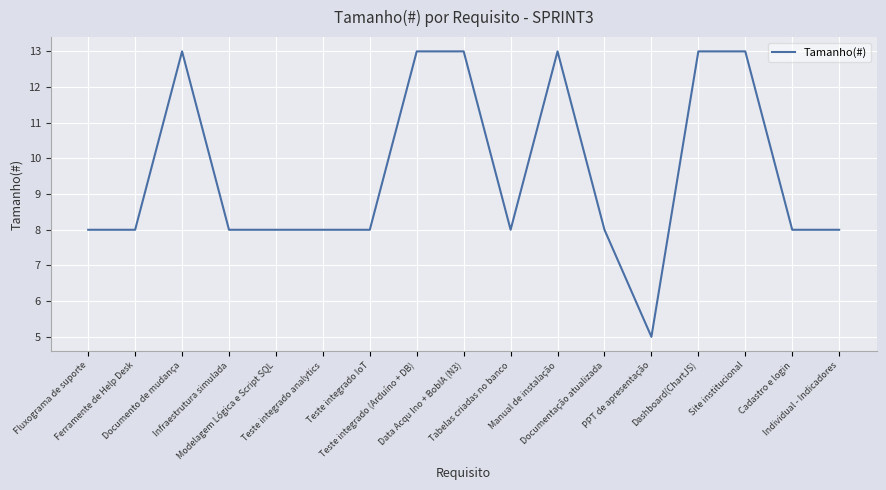

What is the minimum value shown in the chart?

5